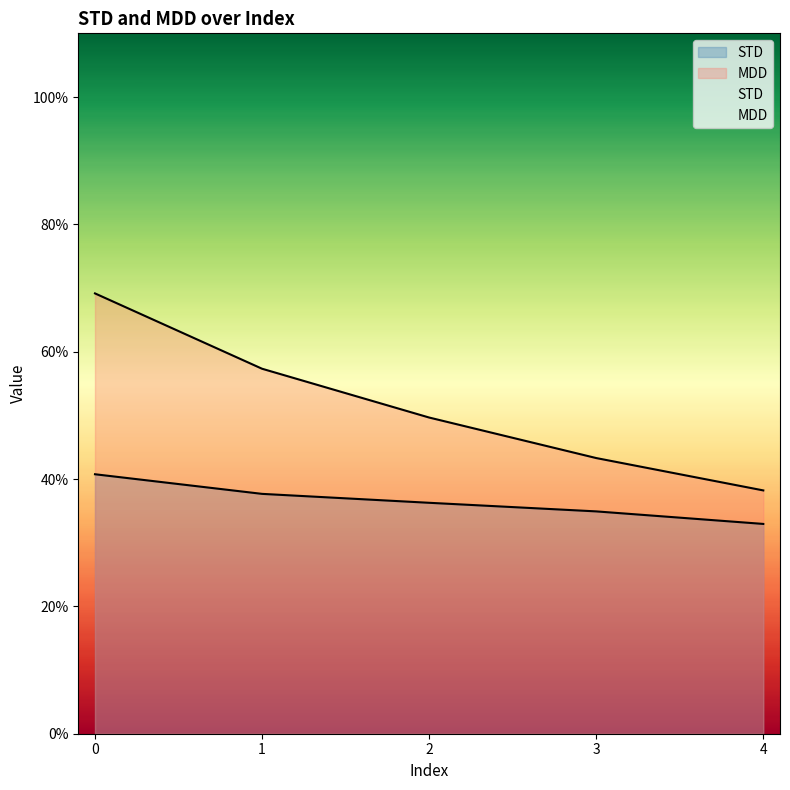

Reading left to right, what are all the values shown in this chart?

STD: 0.4	0.4	0.4	0.3	0.3
MDD: 0.7	0.6	0.5	0.4	0.4